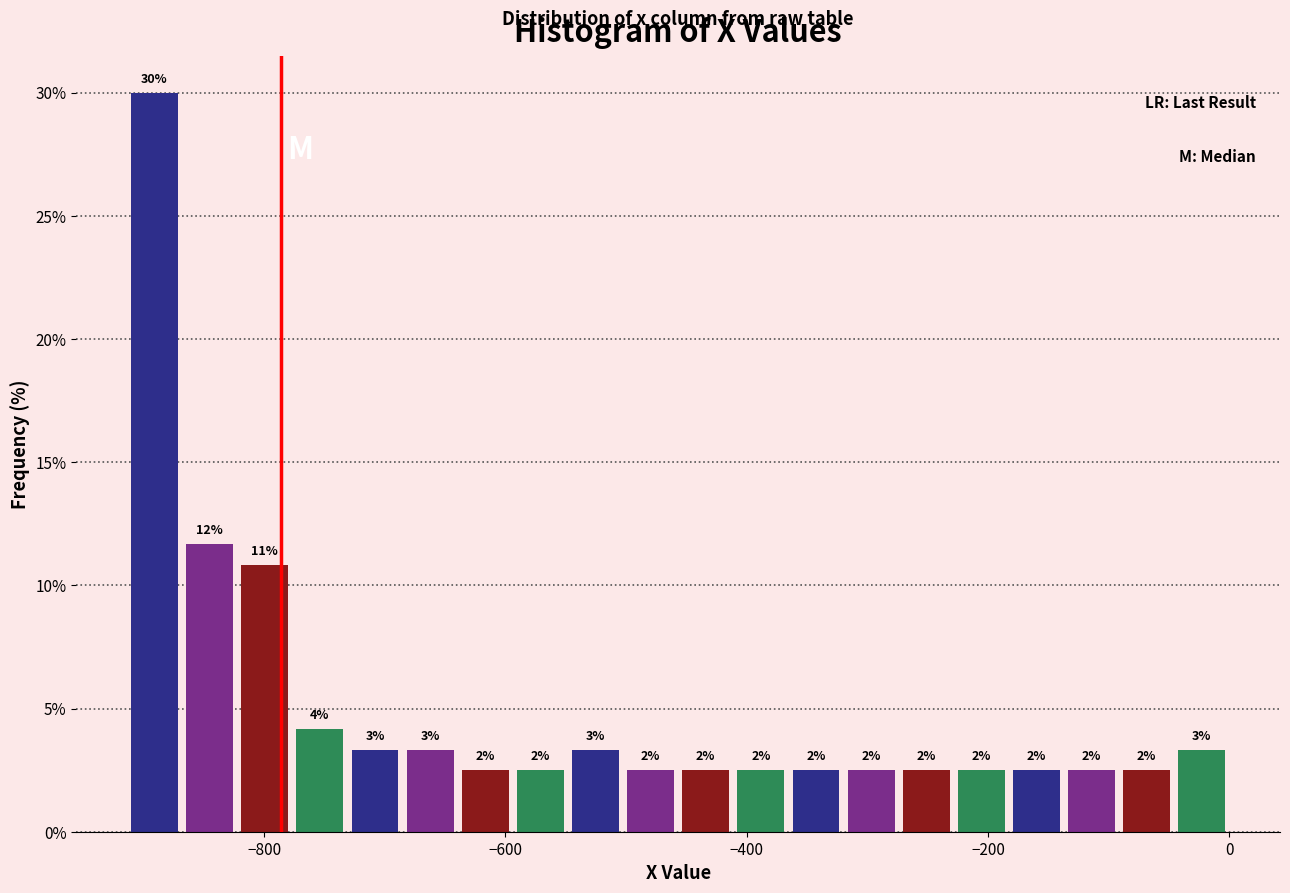

Around what value on the x-axis is the tallest bar? Give the approximate position of its centre, as read against the axis.

-900